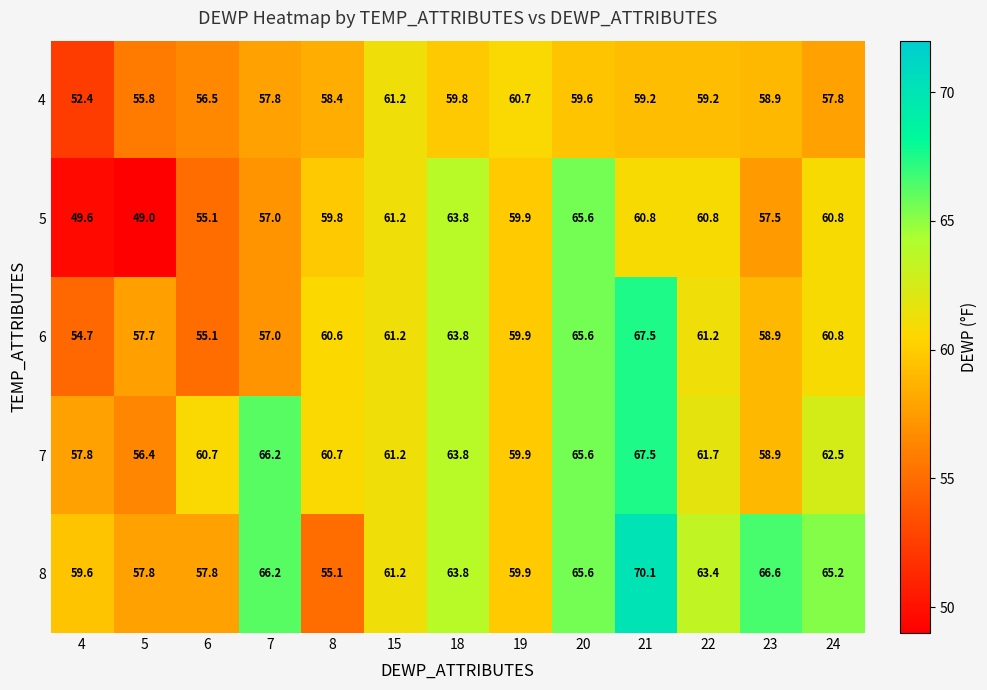

Between 4 and 19, which series saw the biggest shift?

5